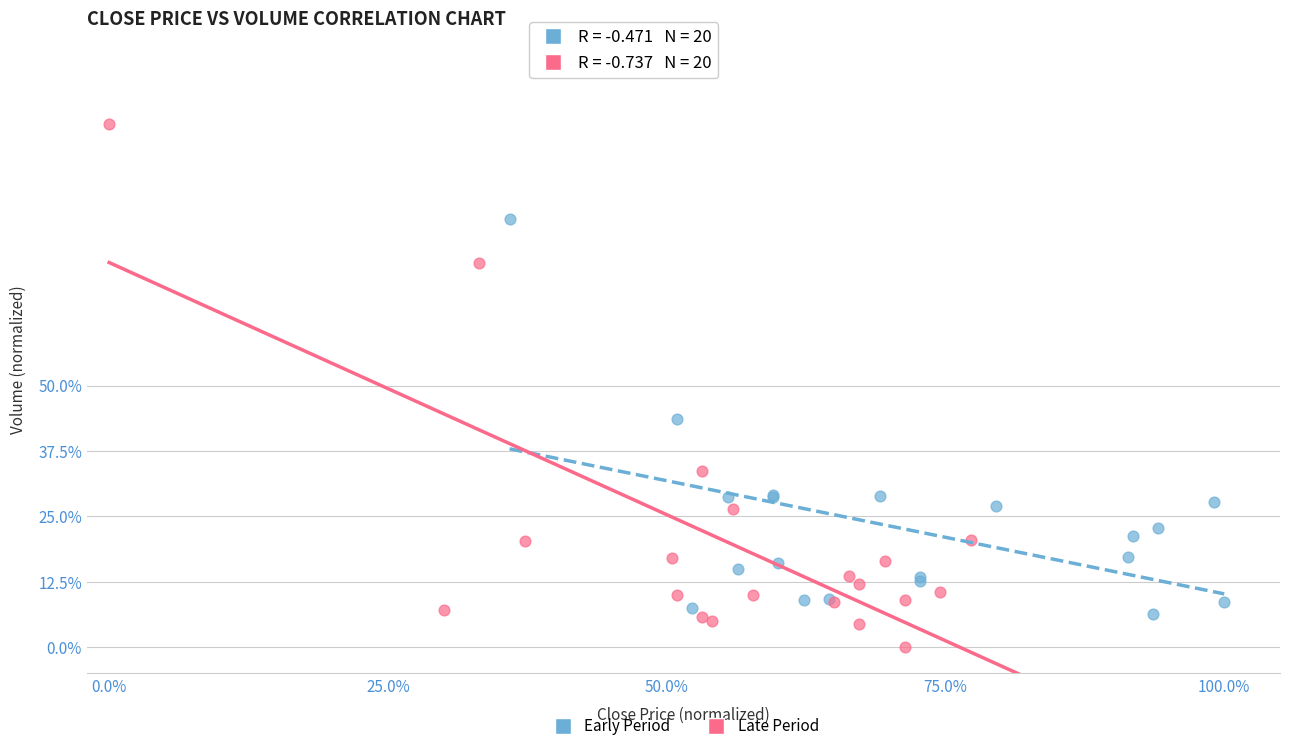

Which series has the widest spread of Y values?

Late Period